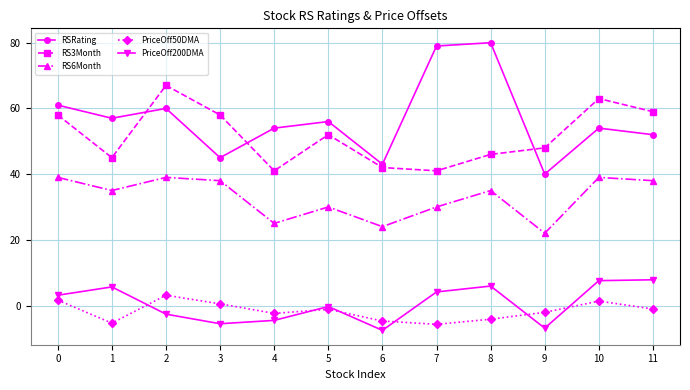

Which series has the largest total across all categories?

RSRating